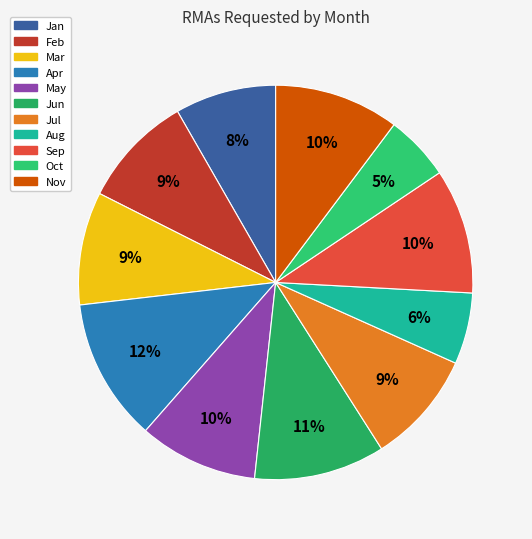

Combined, what portion of the pie is Oct and Jan?

13.7%